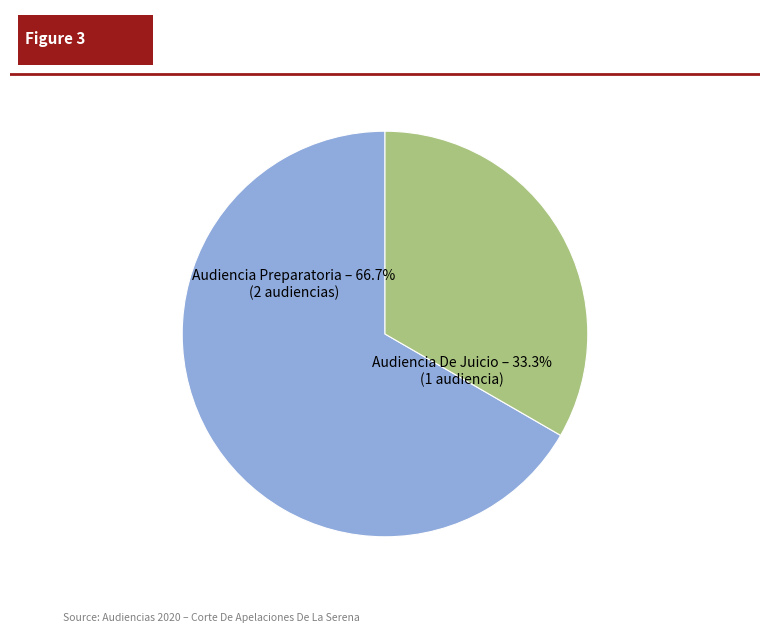

How many segments does this pie chart have?

2